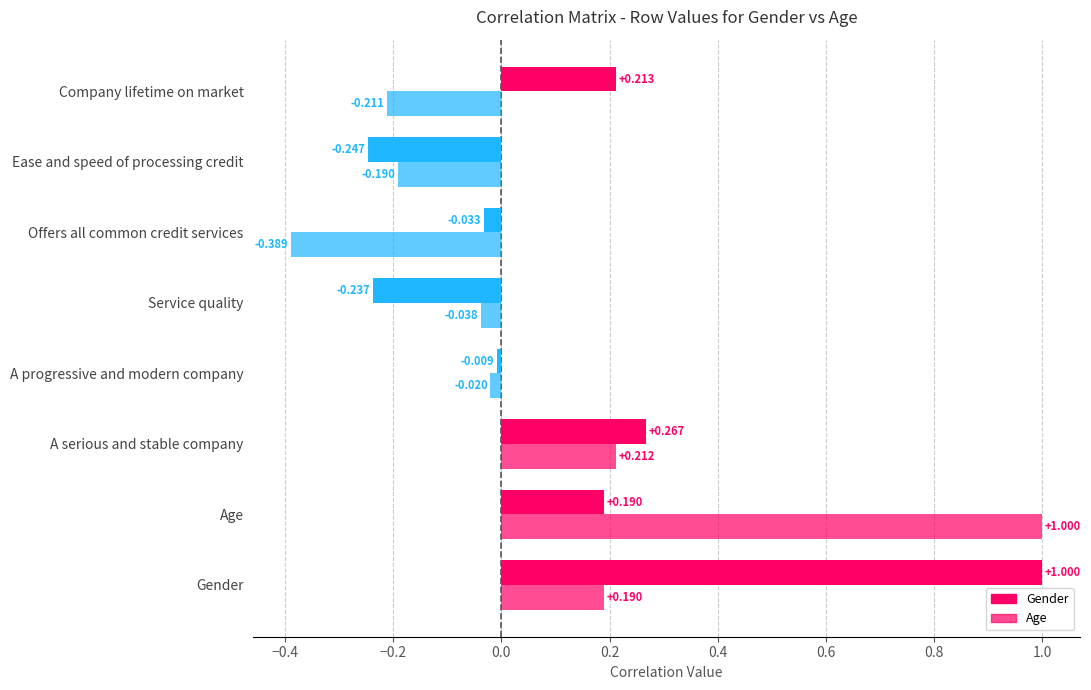

How many bars are there in each group?

2